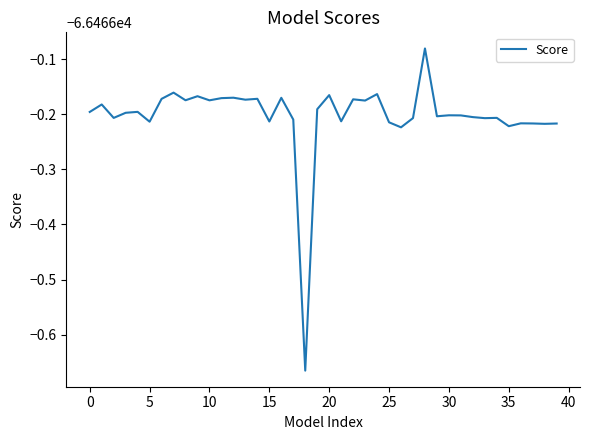

Is this an area chart (filled region under the line)?

No